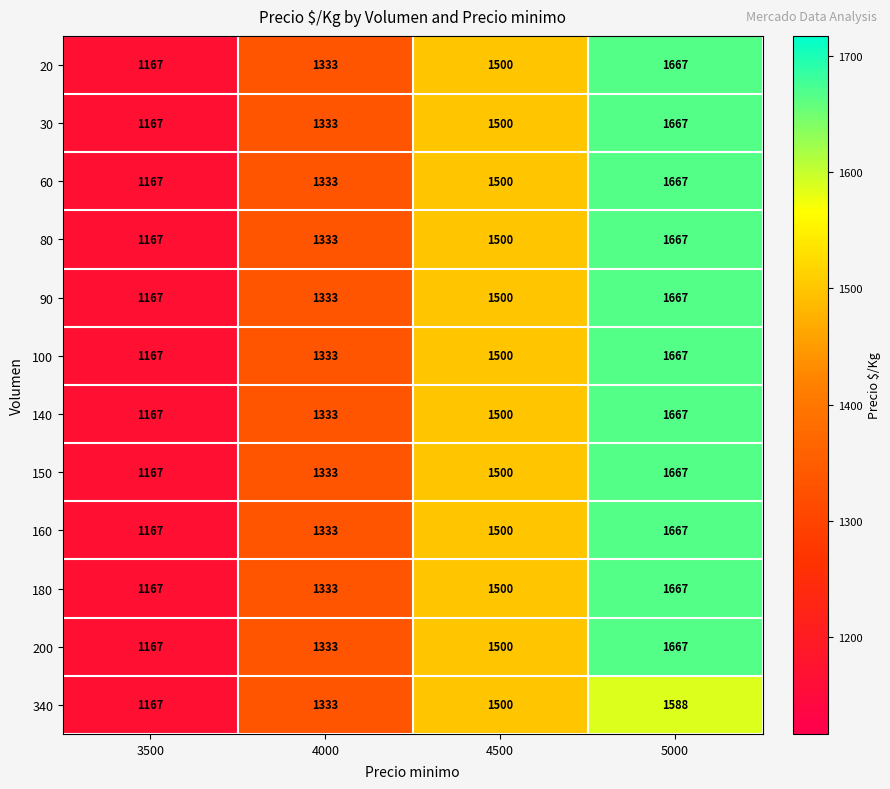

List the labels in order of 200 value, largest first.

5000, 4500, 4000, 3500